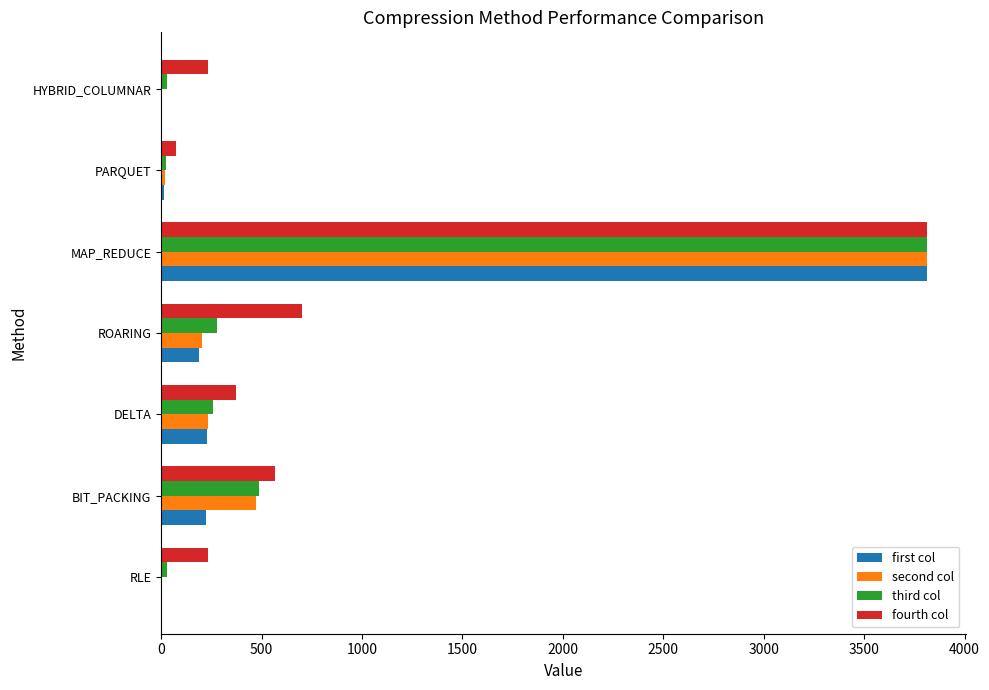

Count the number of data series in this chart.

4